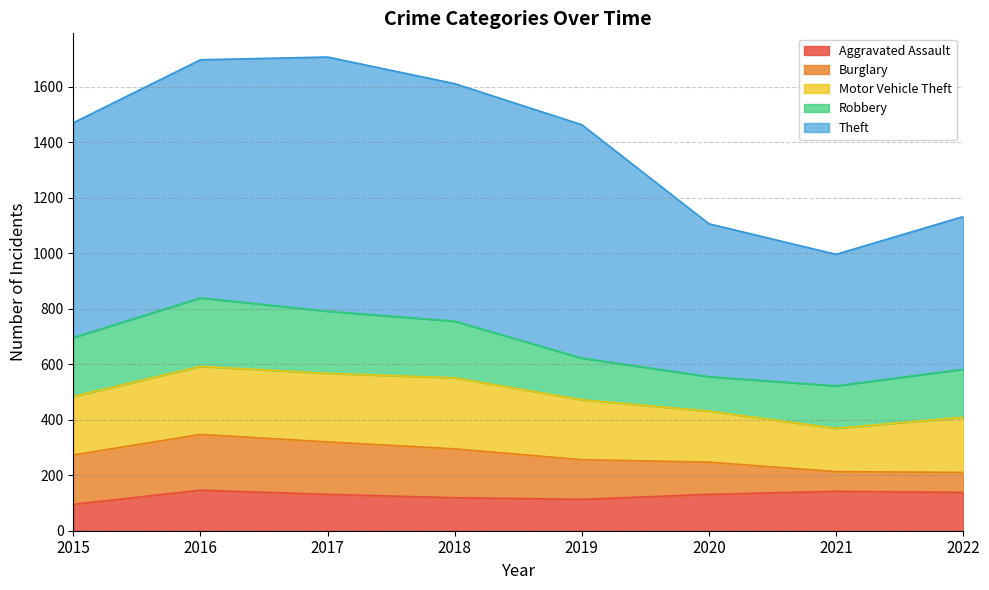

True or false: Burglary and Motor Vehicle Theft intersect in this chart.

False